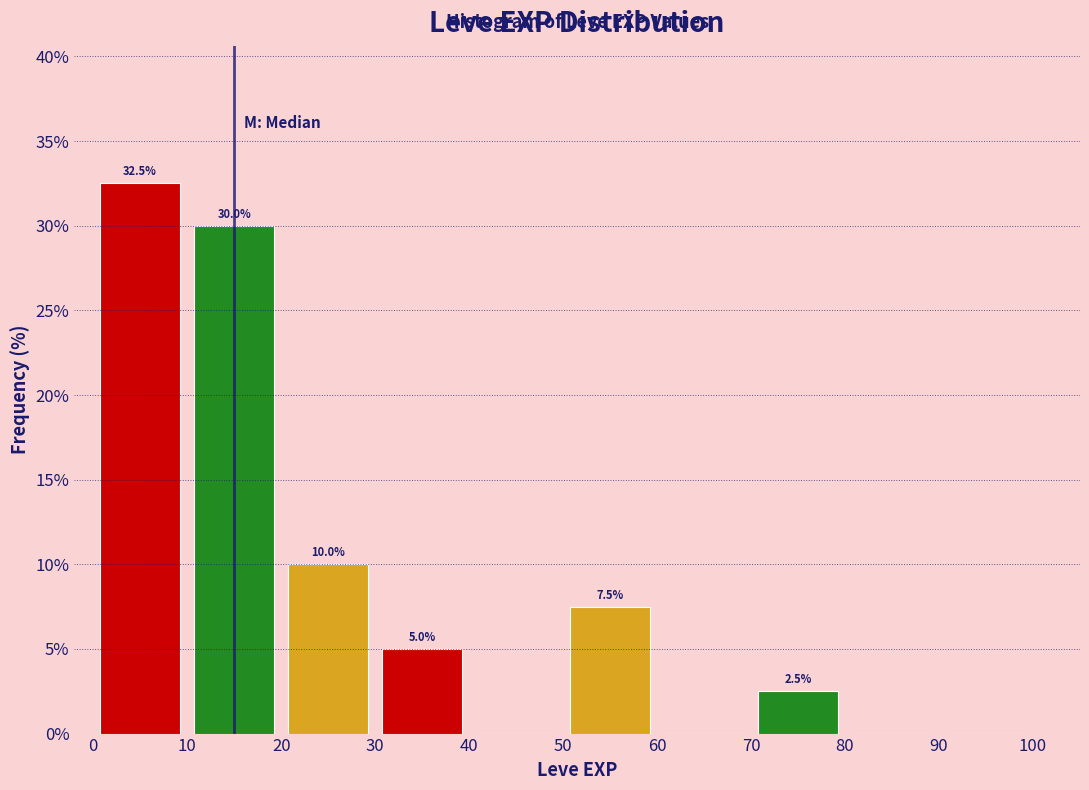

Which range on the x-axis has the tallest bar?

0 to 10